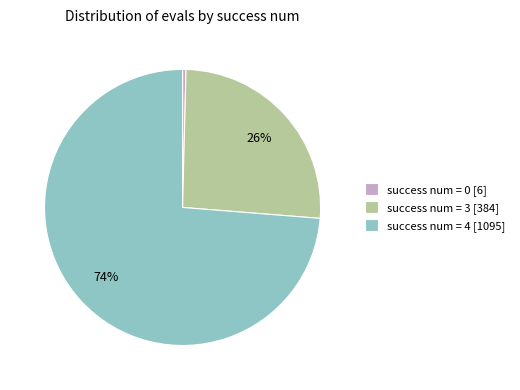

Does success num = 0 [6] account for over 50% of the chart?

No